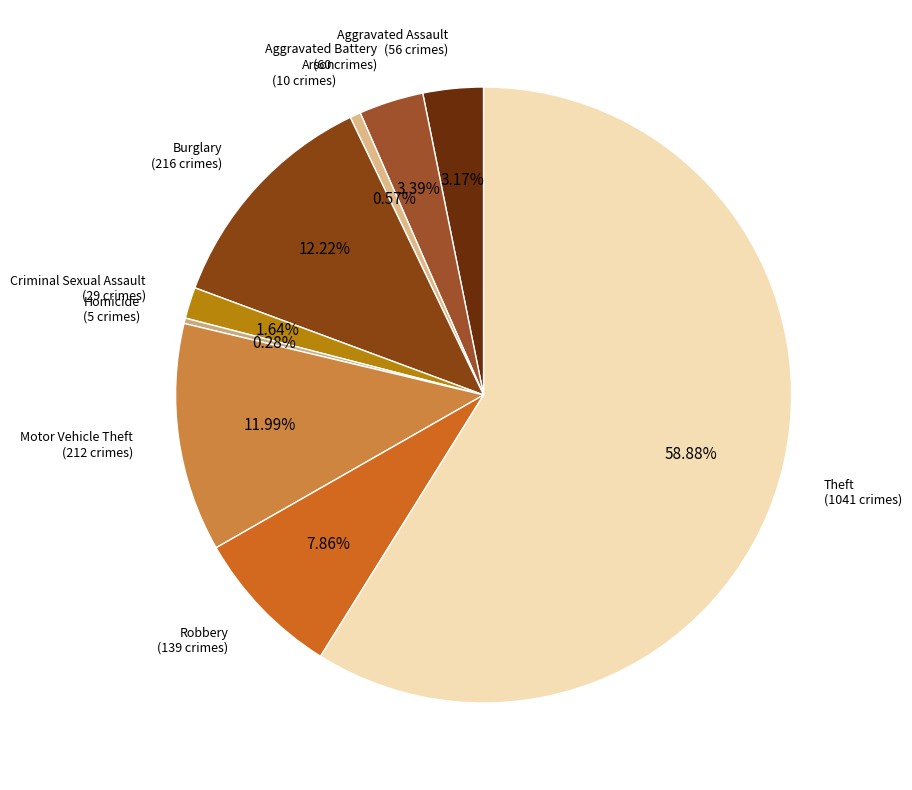

What is the majority slice?

Theft